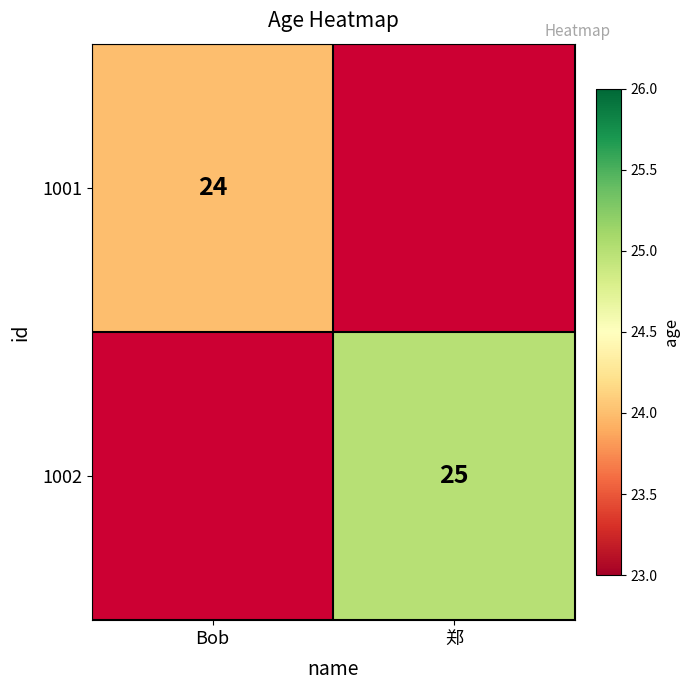

True or false: 1002 has a value of 25 at 郑.

True